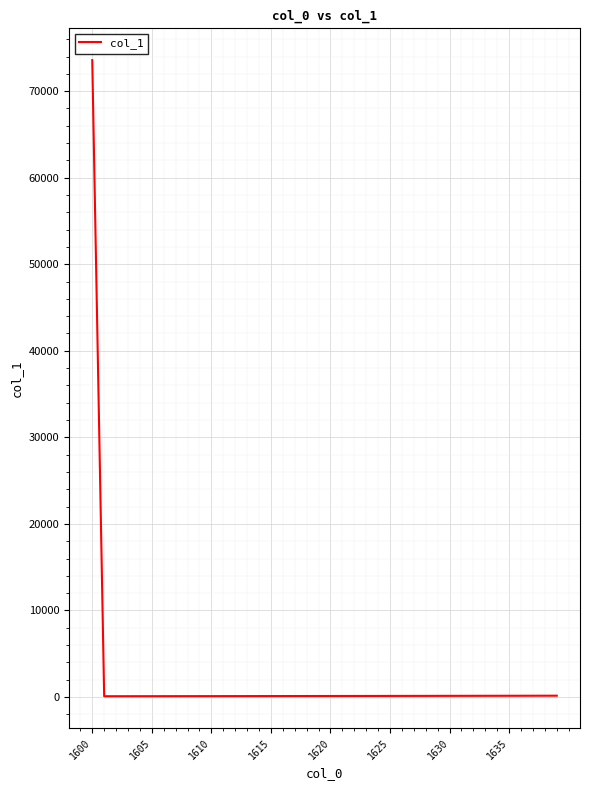

What is the greatest value displayed?

73586.6